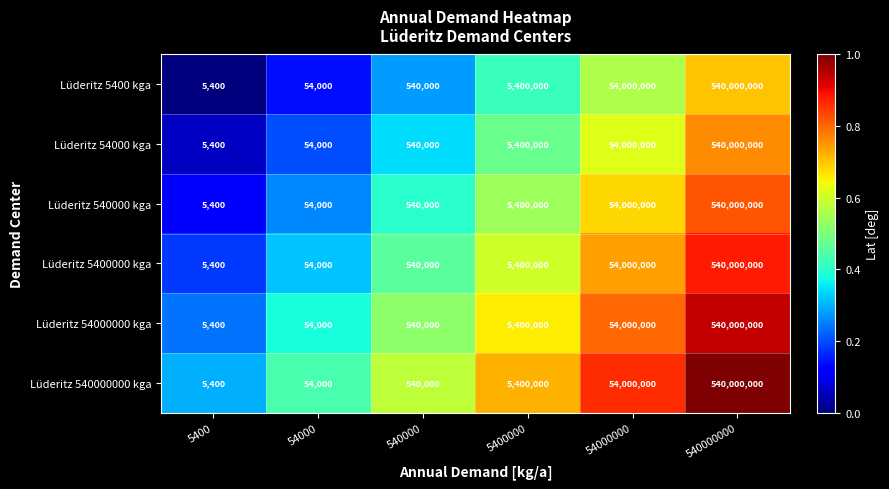

What is the difference between the second highest and minimum values in the Lüderitz 5400000 kga series?

53994600